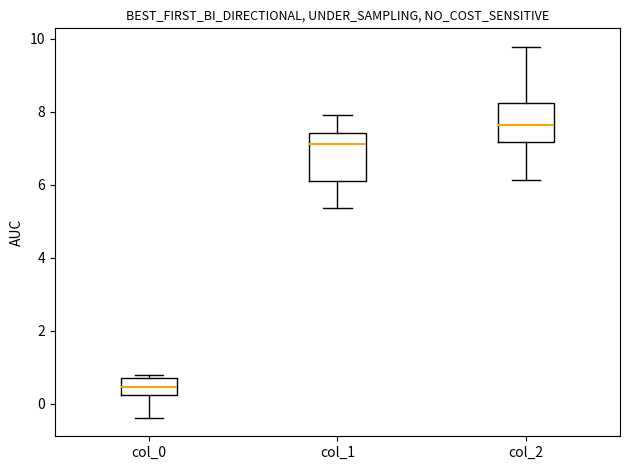

Reading left to right, read every box against the y-axis: the position of its median line, the range the box covers, and the ends of its whiskers. The values are not printed on the chart, so give them approximately, as read against the axis.

col_0: median 0.4, box 0.2 to 0.6, whiskers -0.4 to 0.8
col_1: median 7.2, box 6.2 to 7.4, whiskers 5.4 to 8.0
col_2: median 7.6, box 7.2 to 8.2, whiskers 6.2 to 9.8